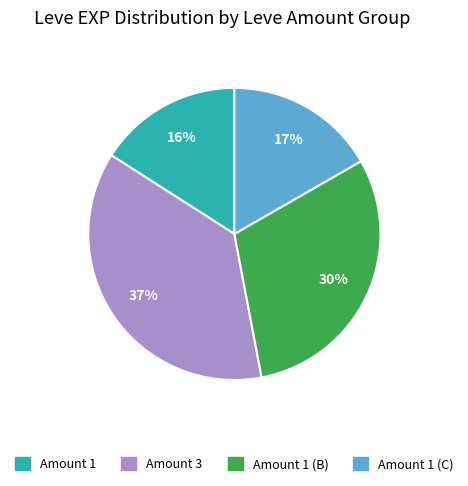

The Amount 3 slice represents 47% of the pie. True or false?

False